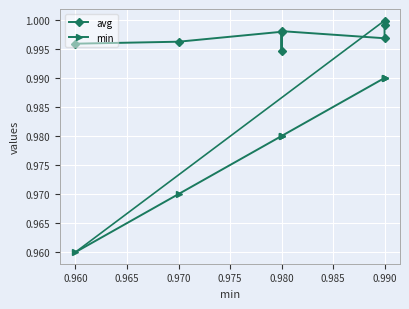

What is the total value across all series at 0.980?

2.0